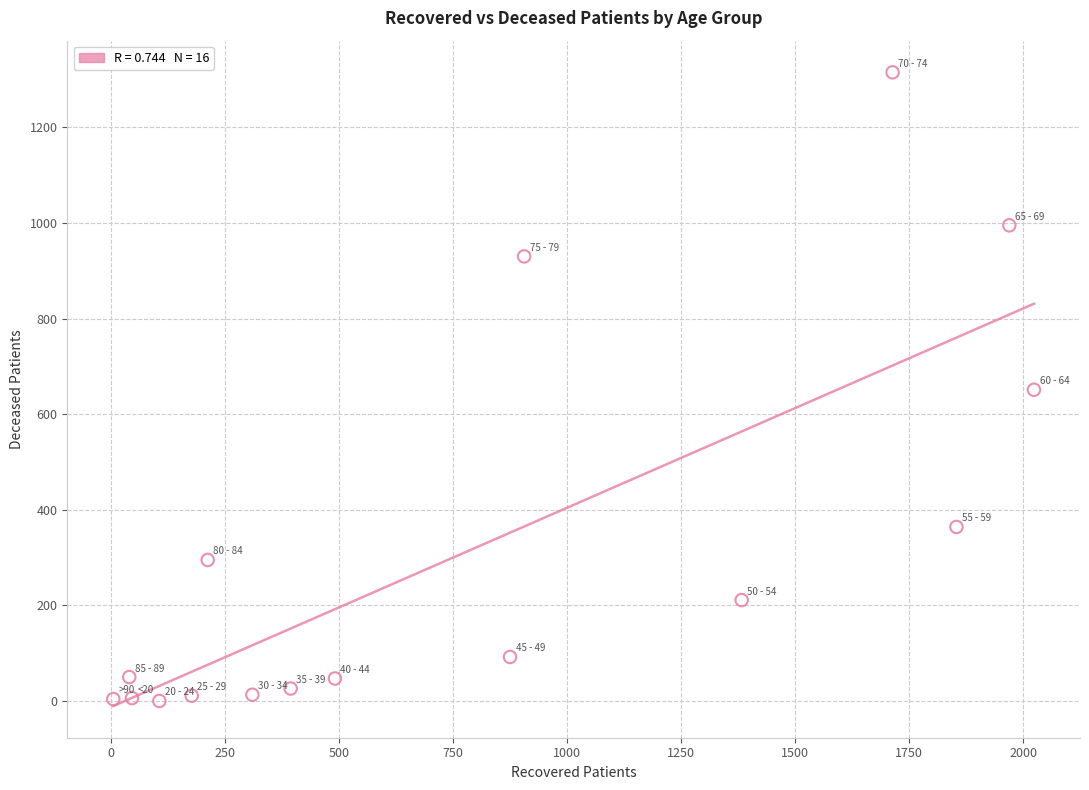

What is the range of X values (max minus min)?

2019